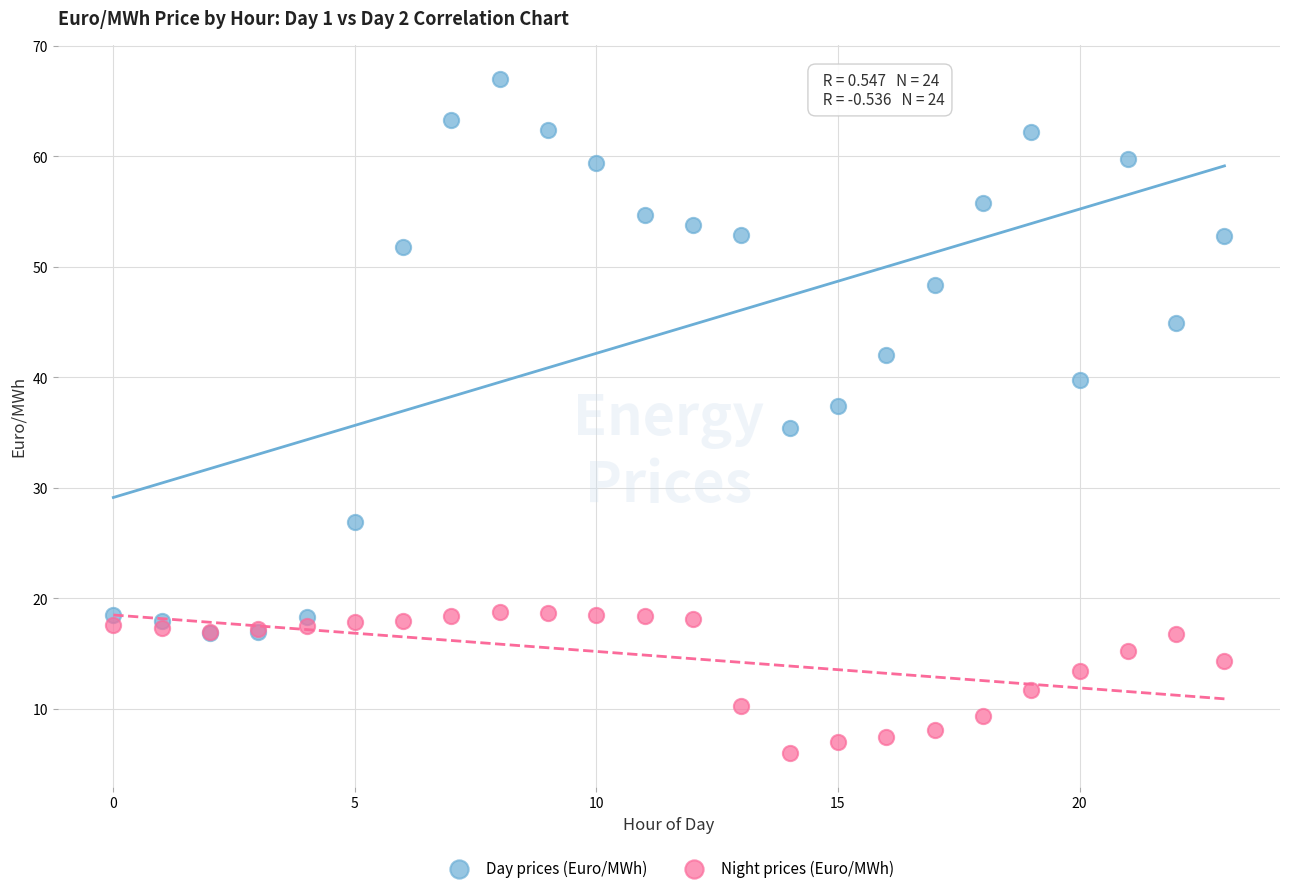

Which series reaches the minimum Y coordinate?

Night prices (Euro/MWh)